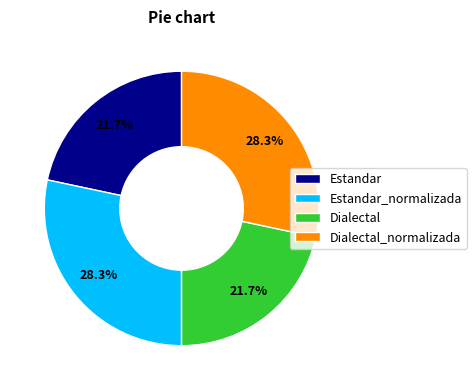

Approximately how many times larger is the value at Dialectal_normalizada compared to Estandar_normalizada?

1.0